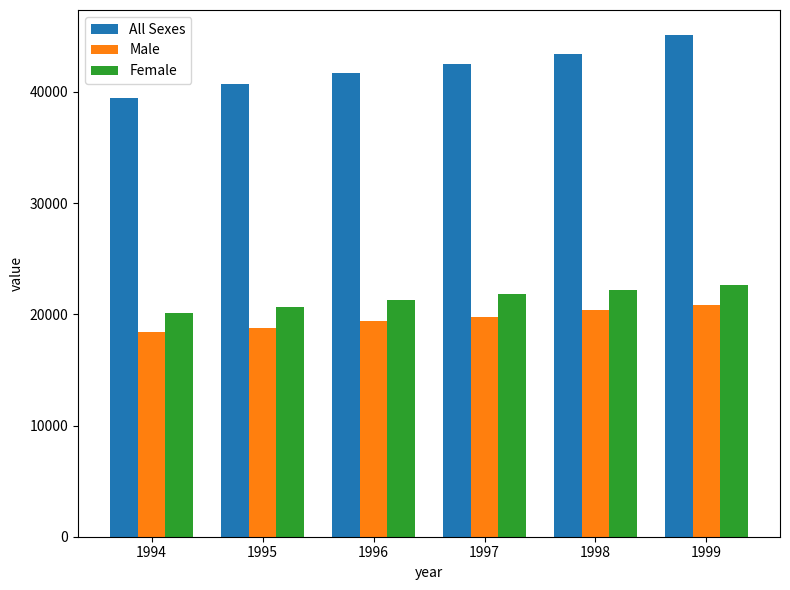

How many distinct data groups are displayed?

3